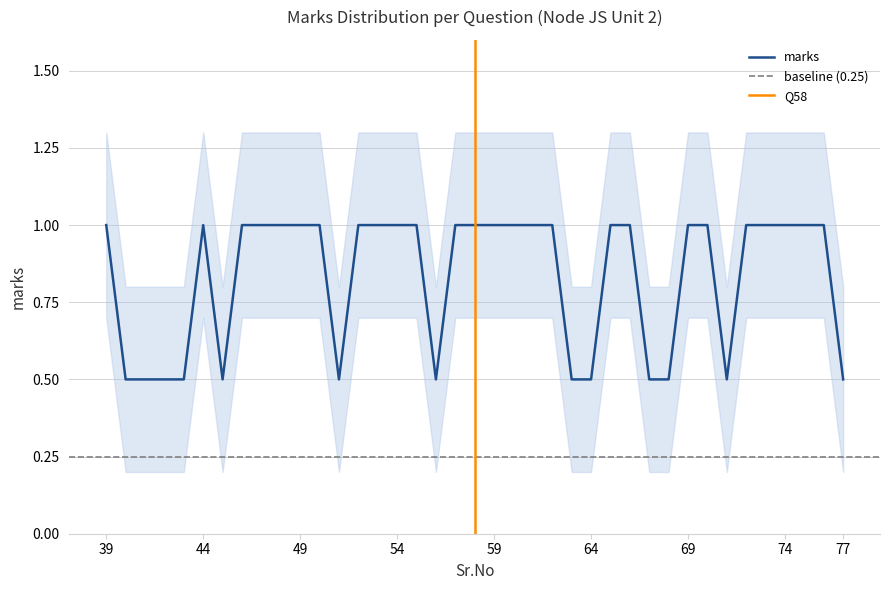

Reading left to right, what are all the values shown in this chart?

marks: 1.0	0.5	0.5	0.5	0.5	1.0	0.5	1.0	1.0	1.0	1.0	1.0	0.5	1.0	1.0	1.0	1.0	0.5	1.0	1.0	1.0	1.0	1.0	1.0	0.5	0.5	1.0	1.0	0.5	0.5	1.0	1.0	0.5	1.0	1.0	1.0	1.0	1.0	0.5
marks_upper: 1.3	0.8	0.8	0.8	0.8	1.3	0.8	1.3	1.3	1.3	1.3	1.3	0.8	1.3	1.3	1.3	1.3	0.8	1.3	1.3	1.3	1.3	1.3	1.3	0.8	0.8	1.3	1.3	0.8	0.8	1.3	1.3	0.8	1.3	1.3	1.3	1.3	1.3	0.8
marks_lower: 0.7	0.2	0.2	0.2	0.2	0.7	0.2	0.7	0.7	0.7	0.7	0.7	0.2	0.7	0.7	0.7	0.7	0.2	0.7	0.7	0.7	0.7	0.7	0.7	0.2	0.2	0.7	0.7	0.2	0.2	0.7	0.7	0.2	0.7	0.7	0.7	0.7	0.7	0.2